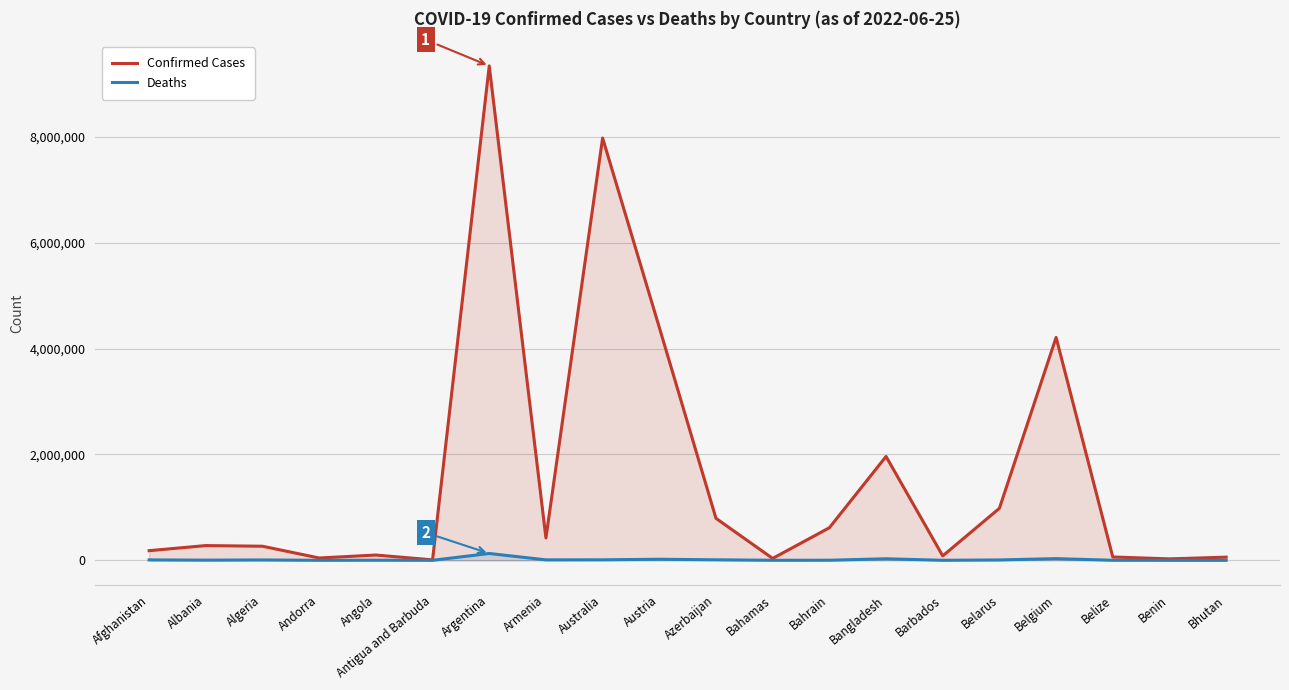

Where is the first local minimum for Confirmed Cases?

Andorra